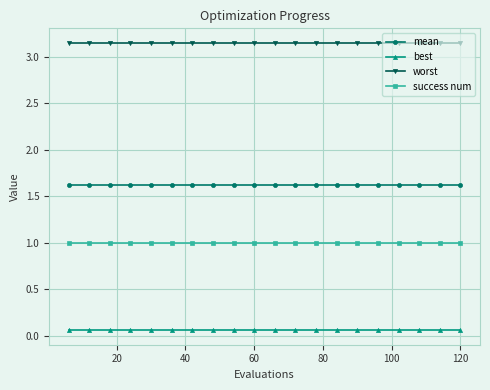

True or false: worst and best cross at least once.

False